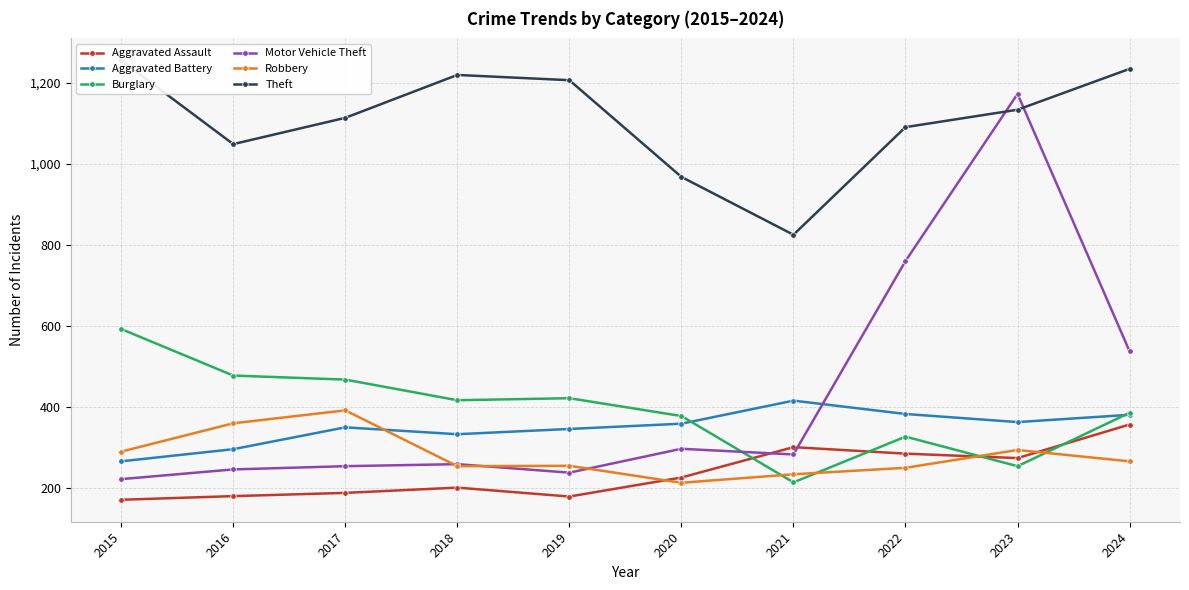

The Motor Vehicle Theft series shows 245 at 2016. True or false?

True